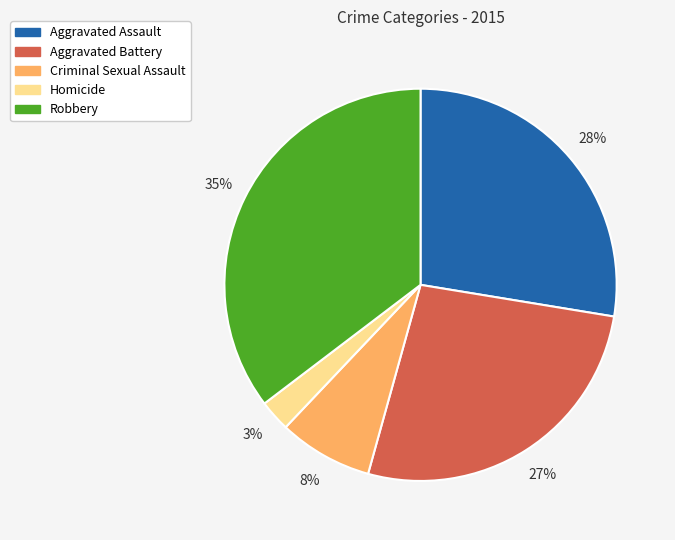

Which slice is the smallest?

Homicide